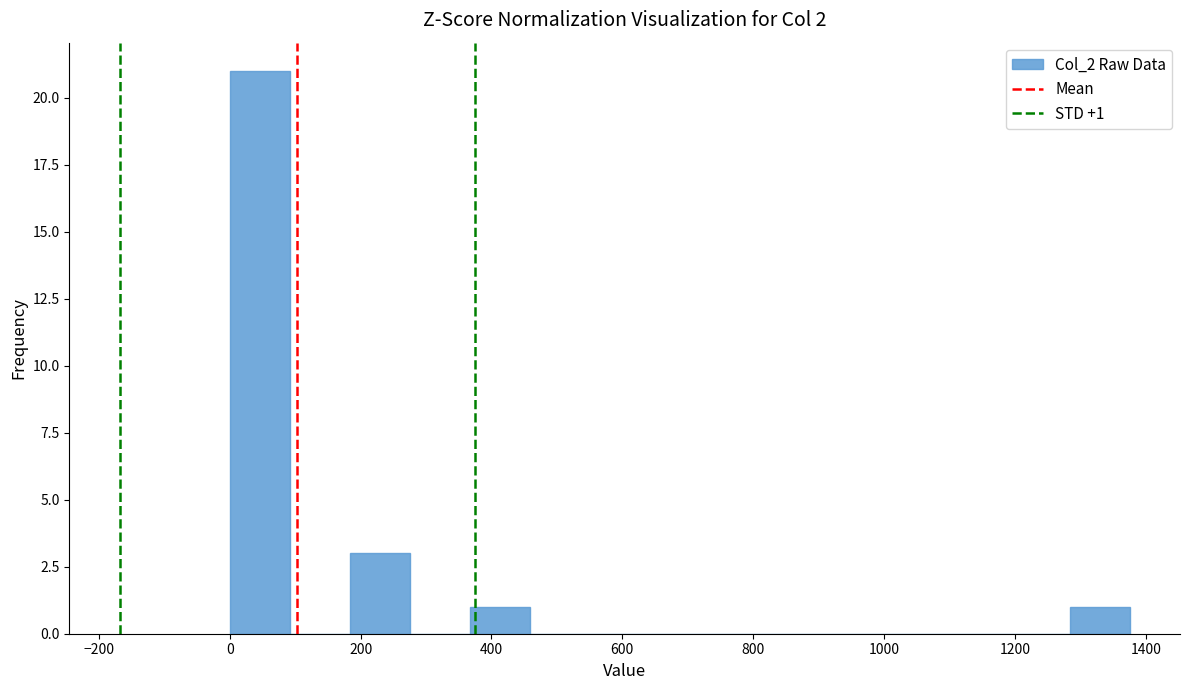

Over which range of the x-axis is the bar tallest?

0 to 100